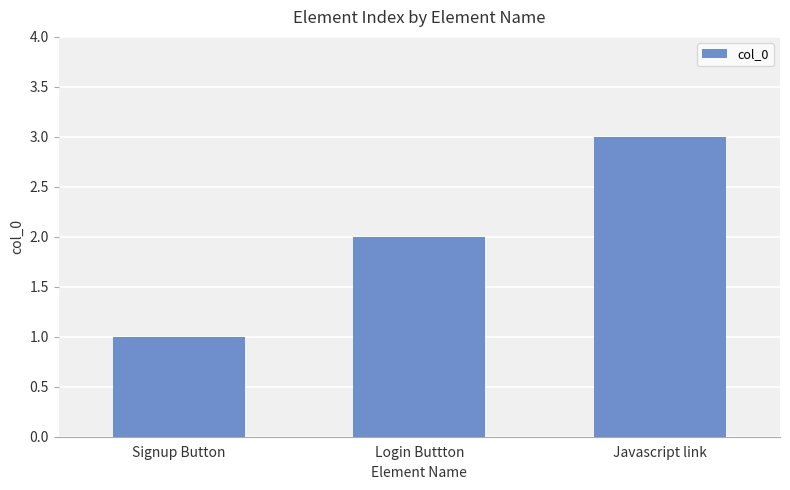

Read the value at Signup Button.

1